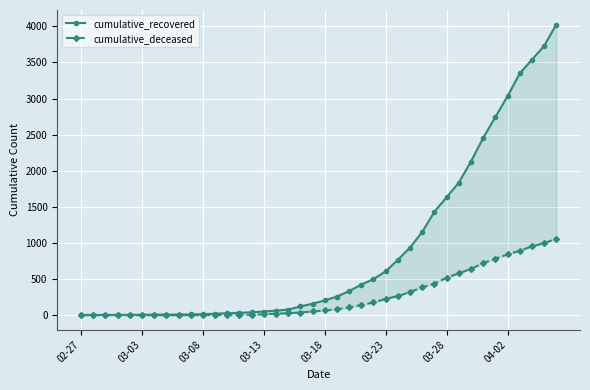

What is the difference between the highest and lowest values at 36?

2455